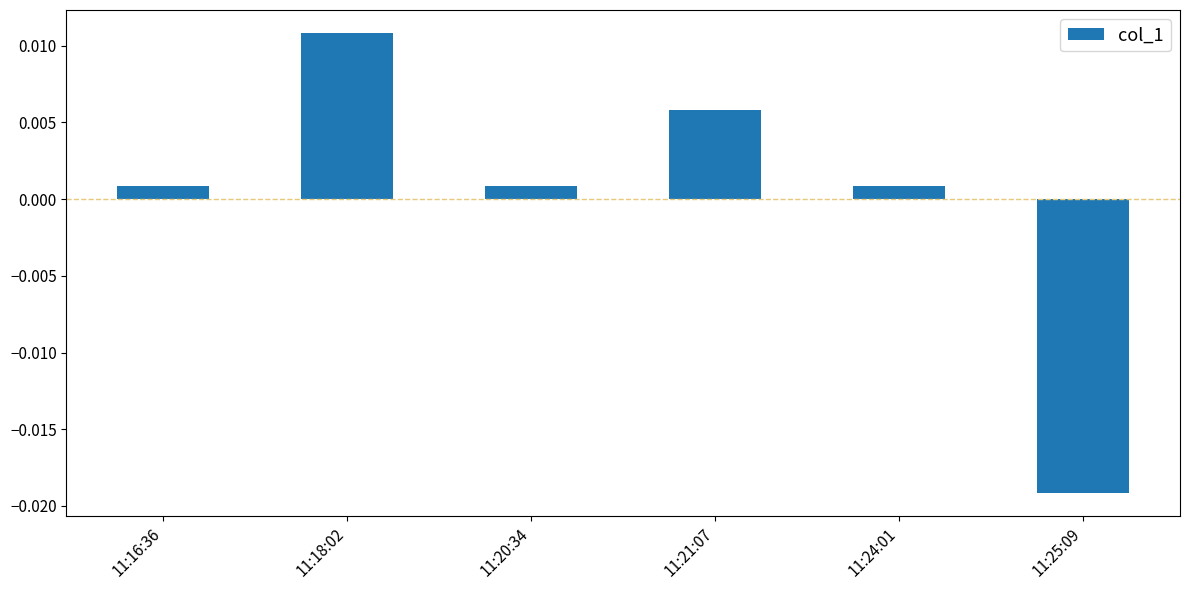

At which category does the chart reach its minimum across all series?

11:25:09